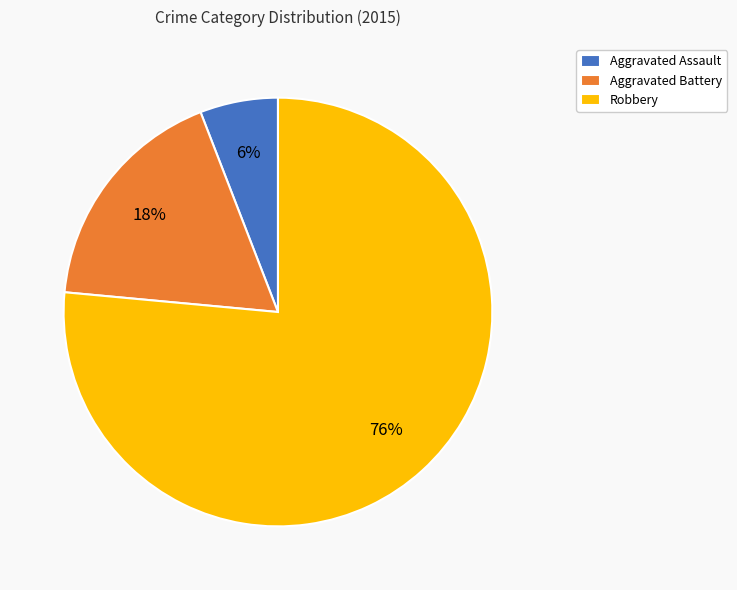

What is the ratio of the value at Aggravated Battery to the value at Aggravated Assault?

3.0